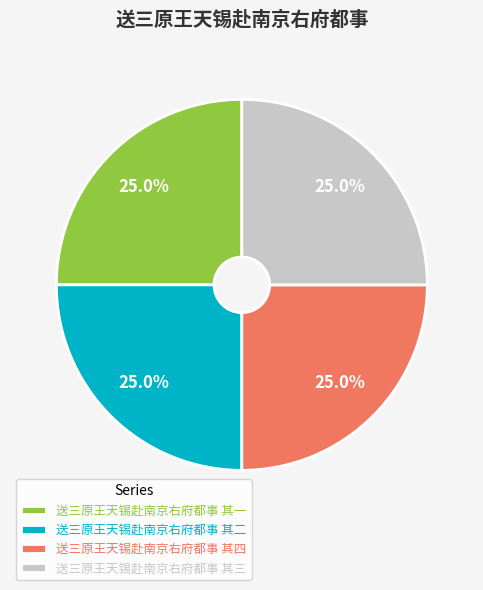

Does any single category account for the majority?

No